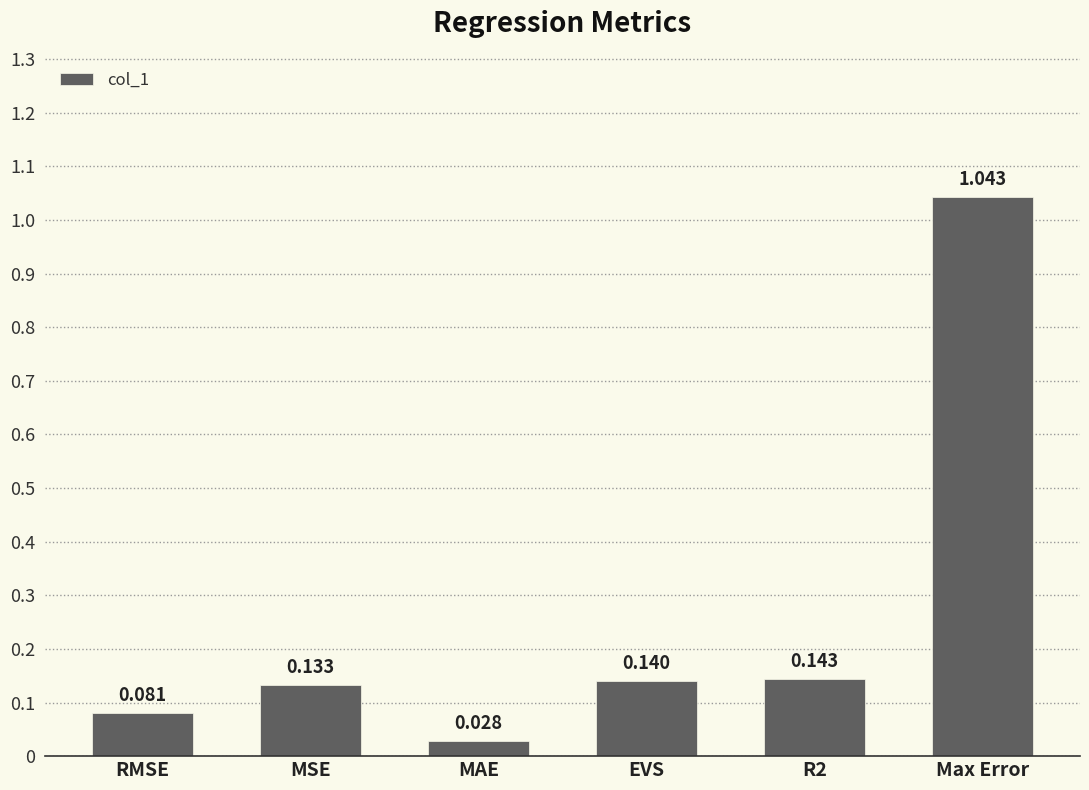

Which category has the lowest value across all series?

MAE